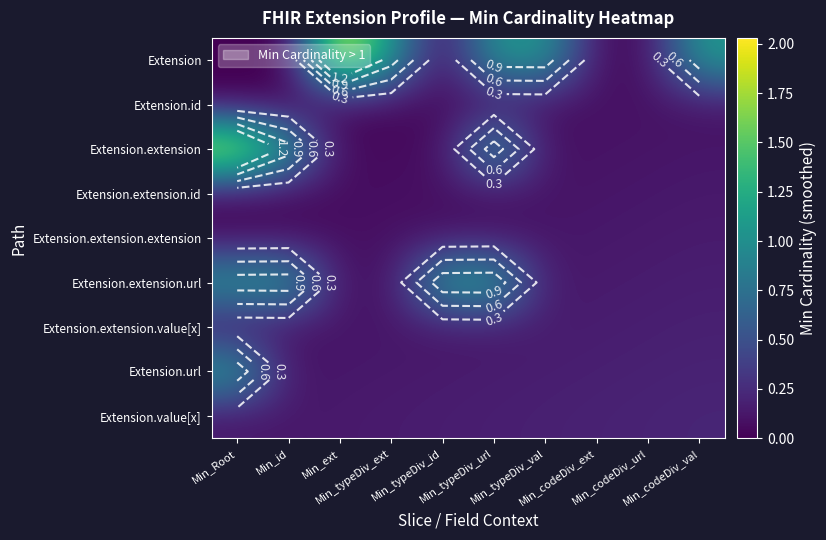

The value of Extension.id at Min_codeDiv_ext is 0.1. True or false?

False